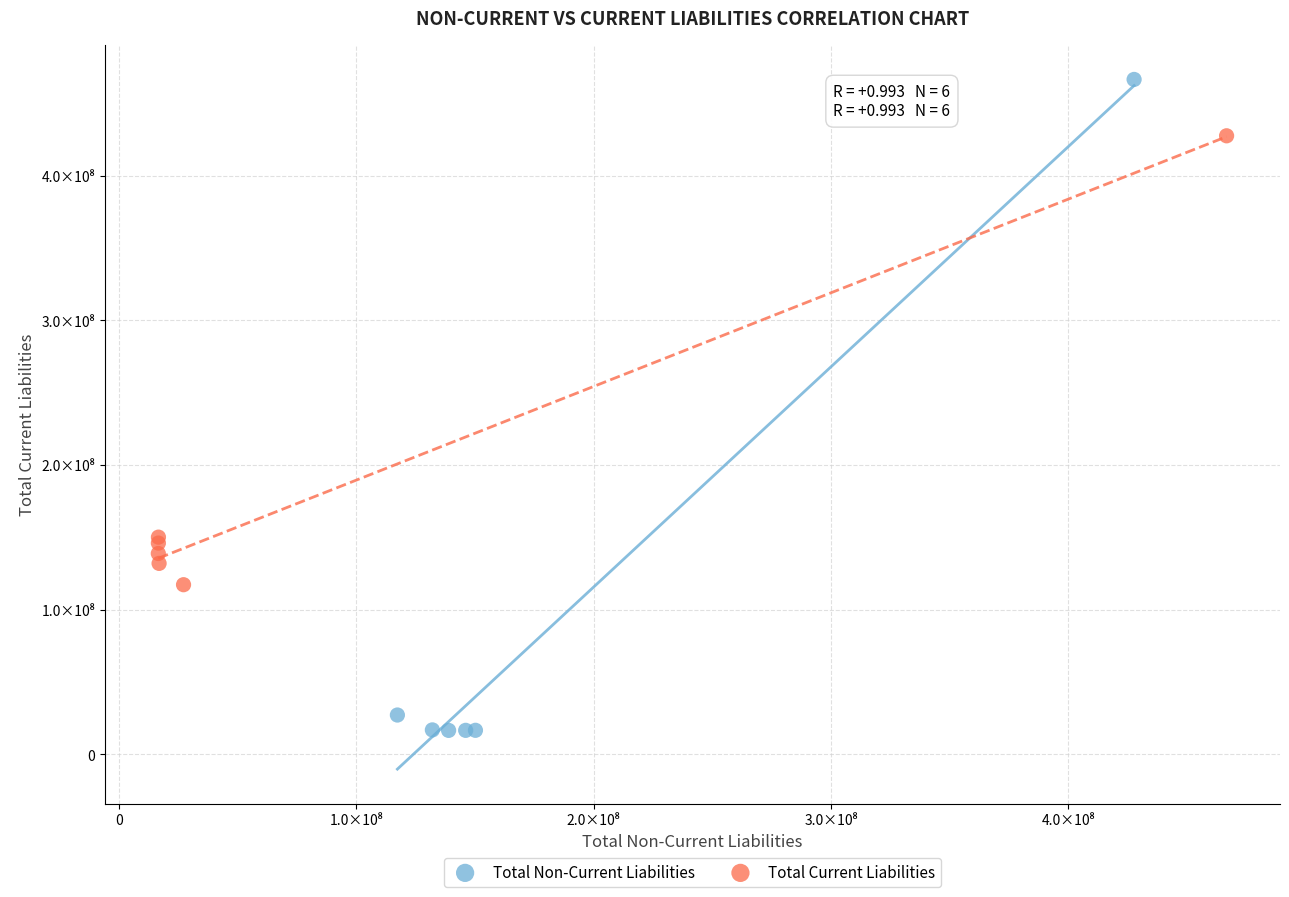

What are all the series names shown in the legend?

Total Non-Current Liabilities, Total Current Liabilities